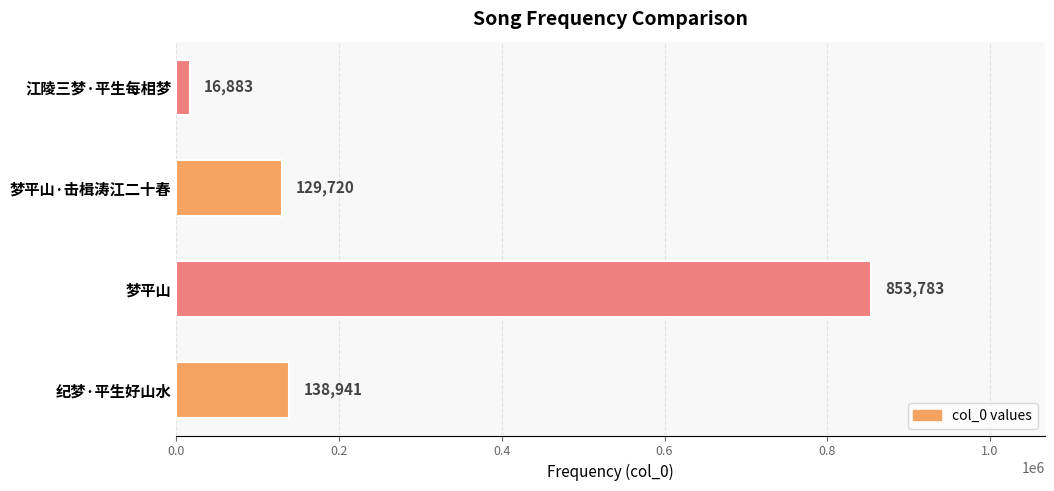

Reading top to bottom, what are all the values shown in this chart?

江陵三梦·平生每相梦=16883	梦平山·击楫涛江二十春=129720	梦平山=853783	纪梦·平生好山水=138941